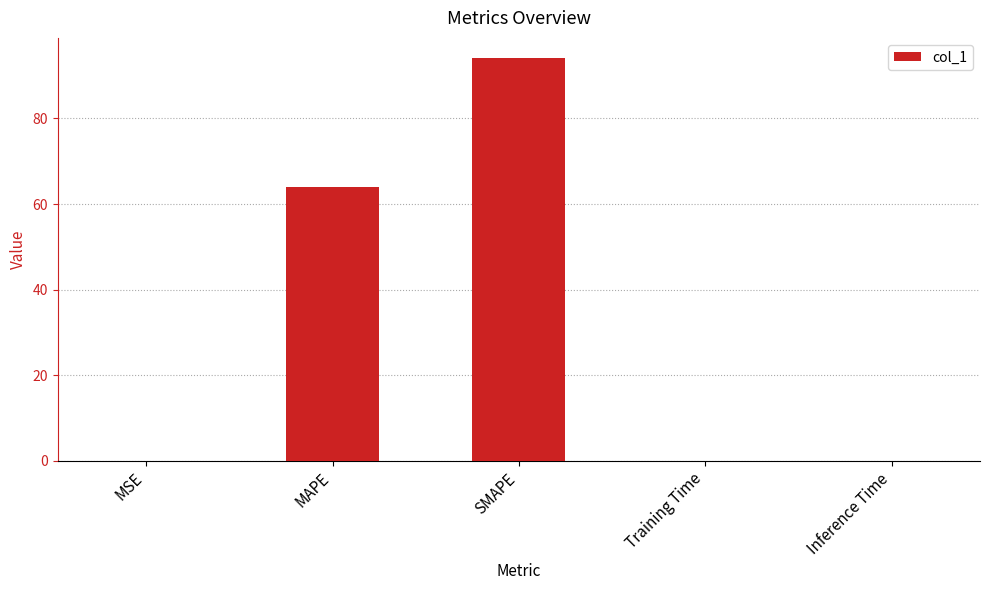

What is the sum of the values at SMAPE and MAPE?

158.1